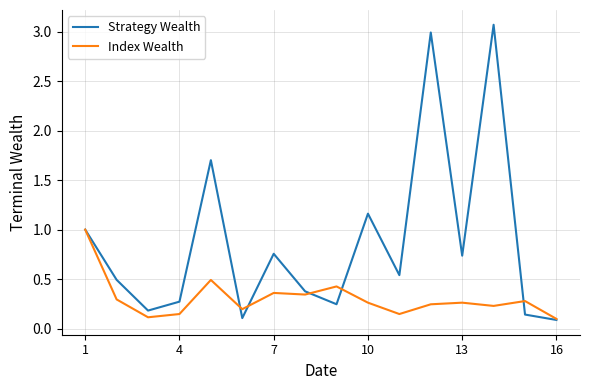

Which series has the largest total across all categories?

Strategy Wealth